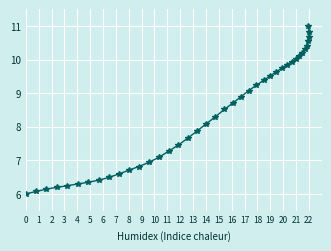

What is the difference between the maximum and minimum values?

5.0